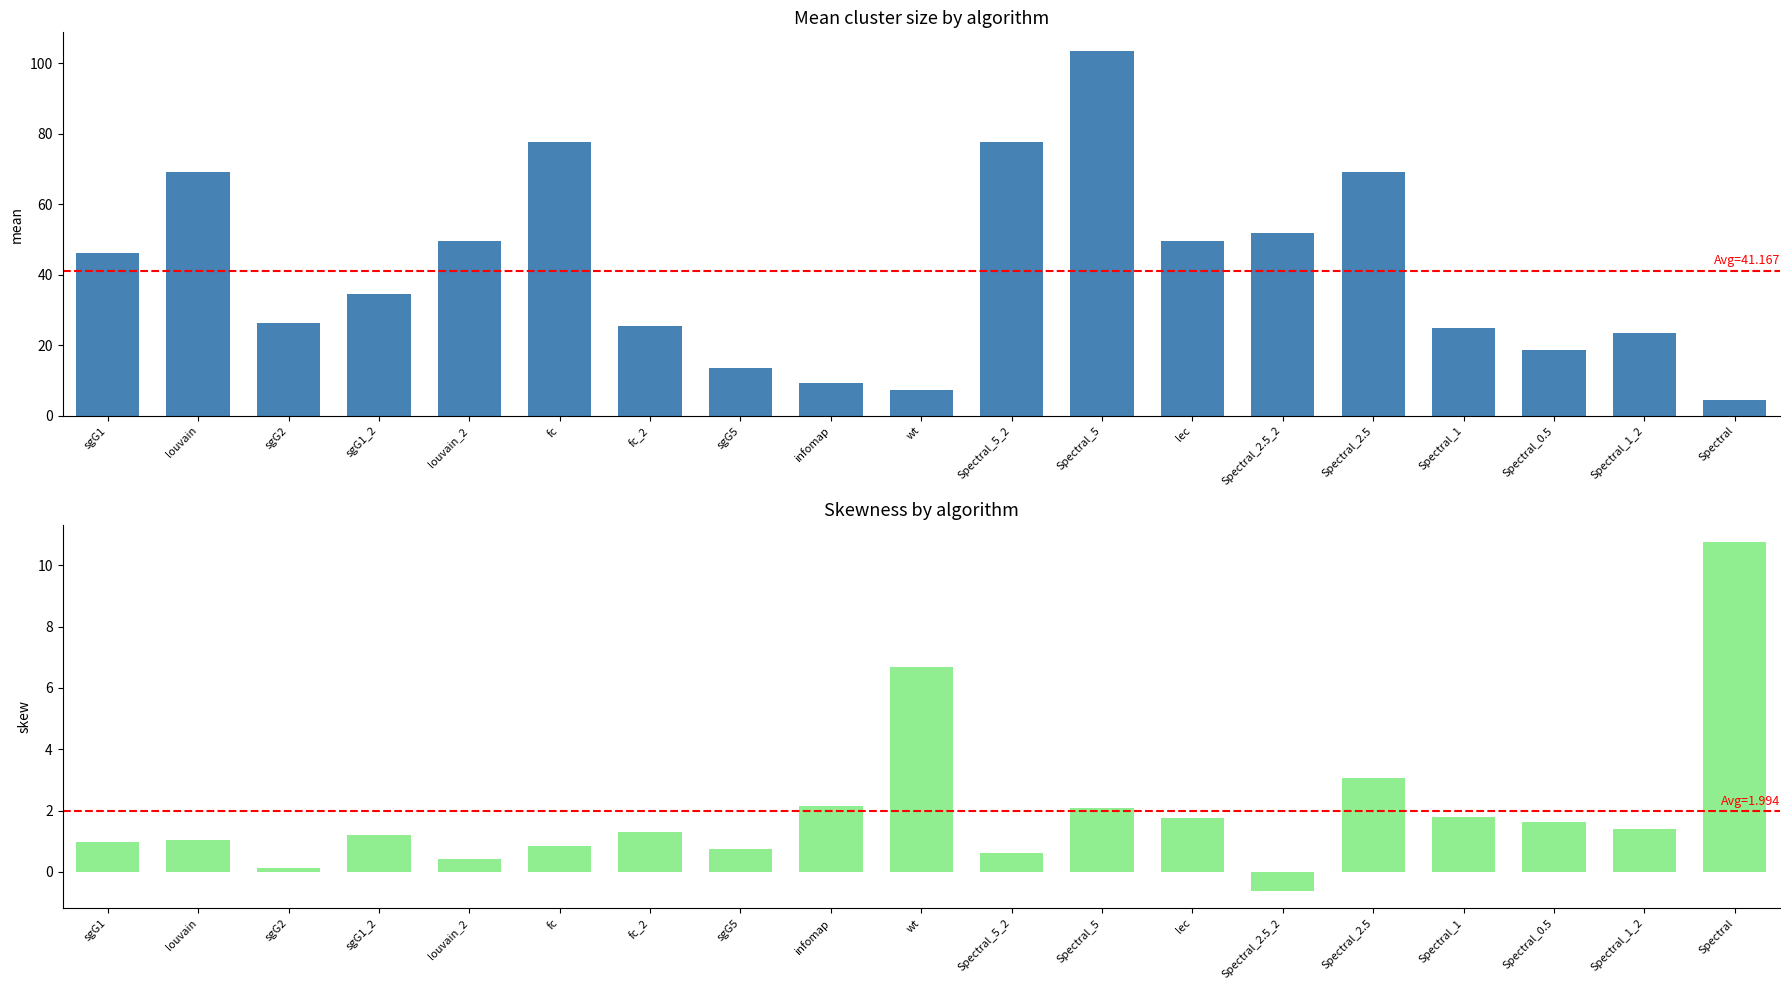

The value of skew at Spectral is 10.7. True or false?

True